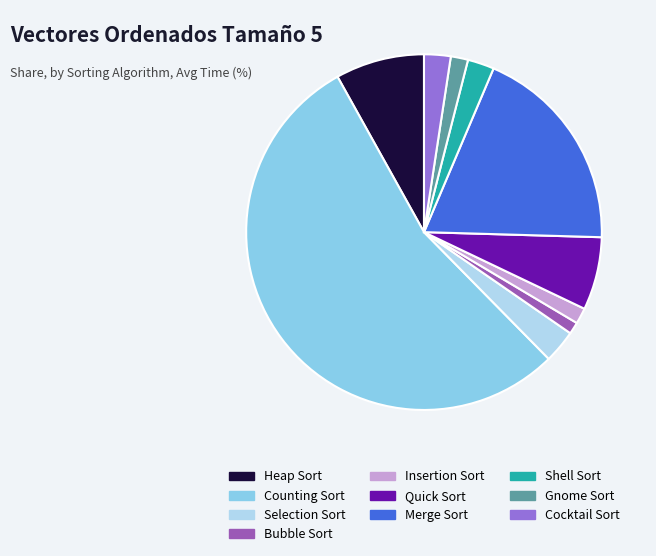

Which has a higher value, Heap Sort or Counting Sort?

Counting Sort